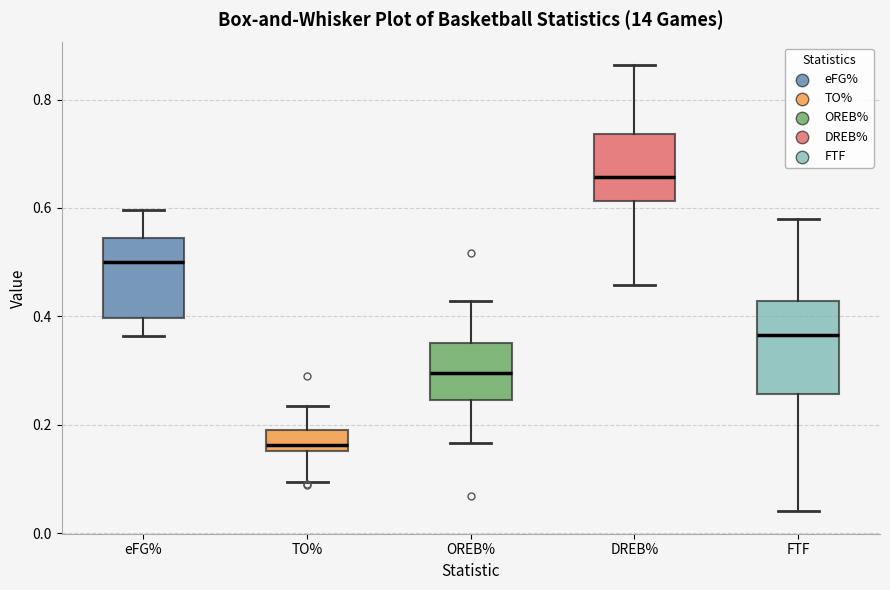

Which box has the highest median line?

DREB%